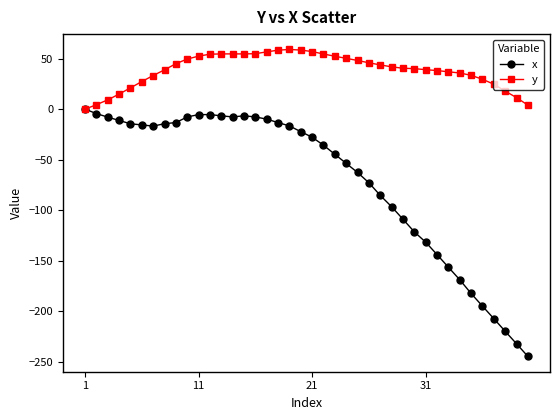

Rank the series by their average value, from lowest to highest.

x, y